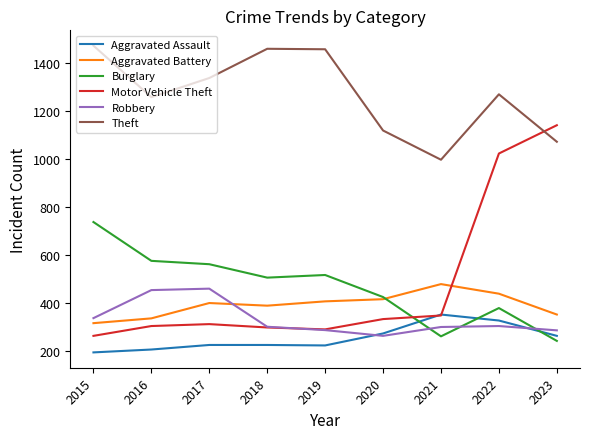

What is the sum of all Robbery values?

2992